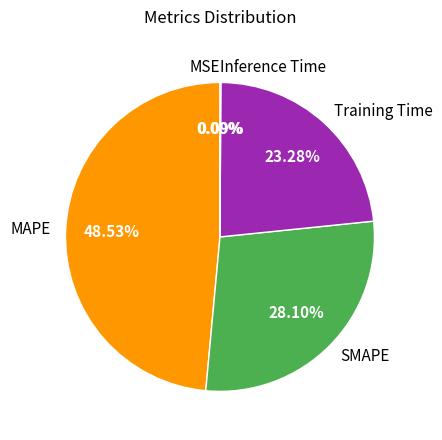

To the nearest percent, what is the difference between the Training Time and SMAPE slice percentages?

5%